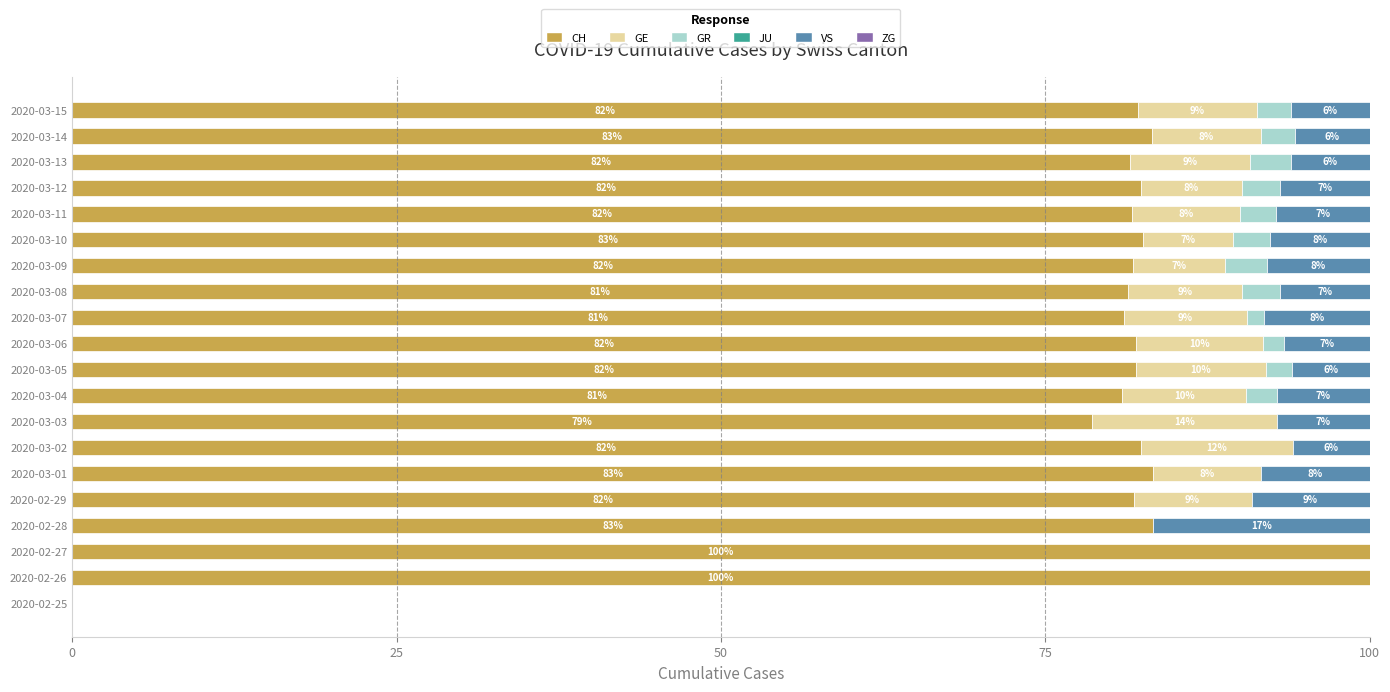

What is the total value across all series at 2020-02-26?

100.0